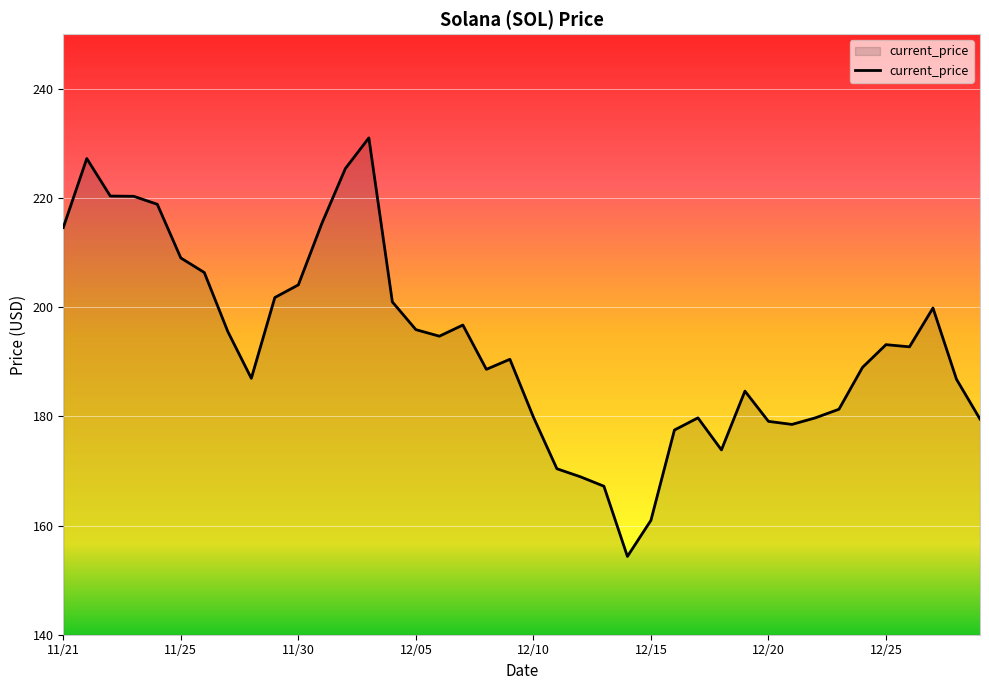

What is the difference between the maximum and minimum values?

76.7